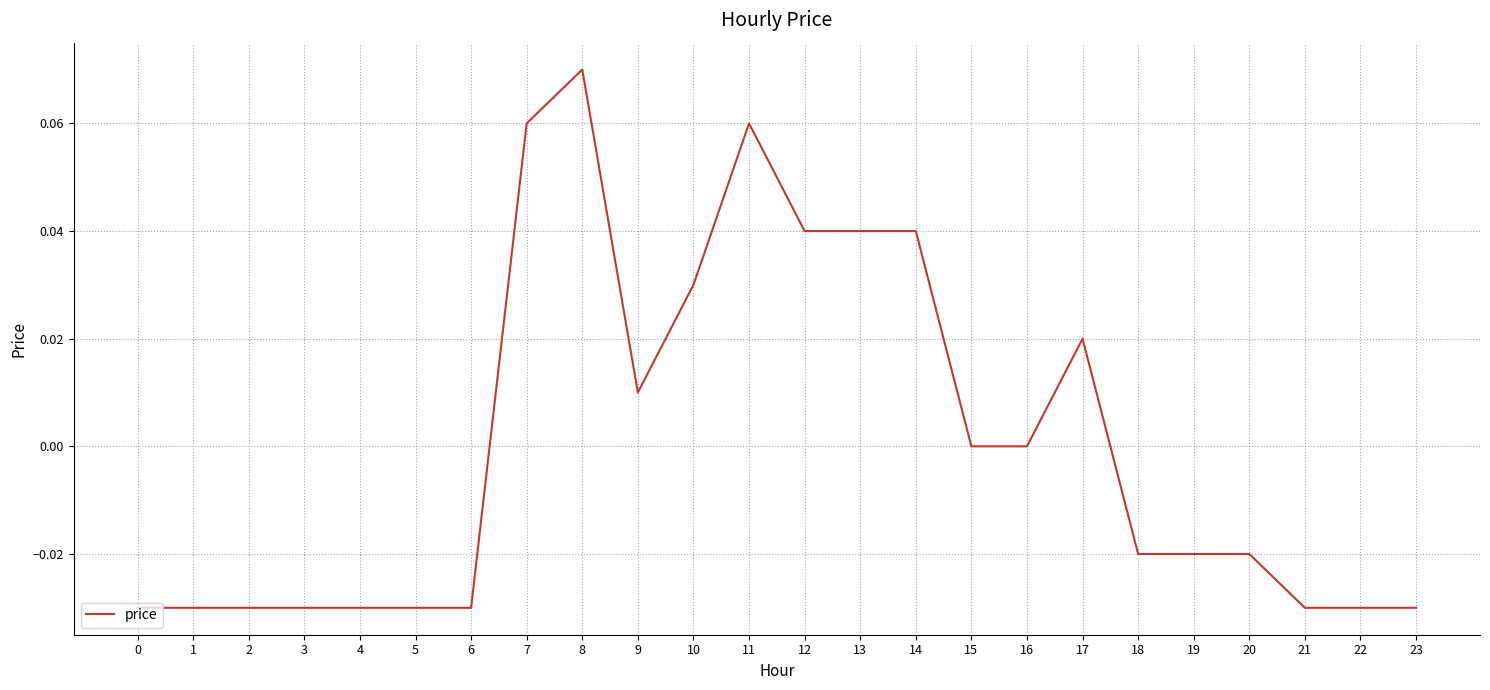

How many lines are shown in the chart?

1